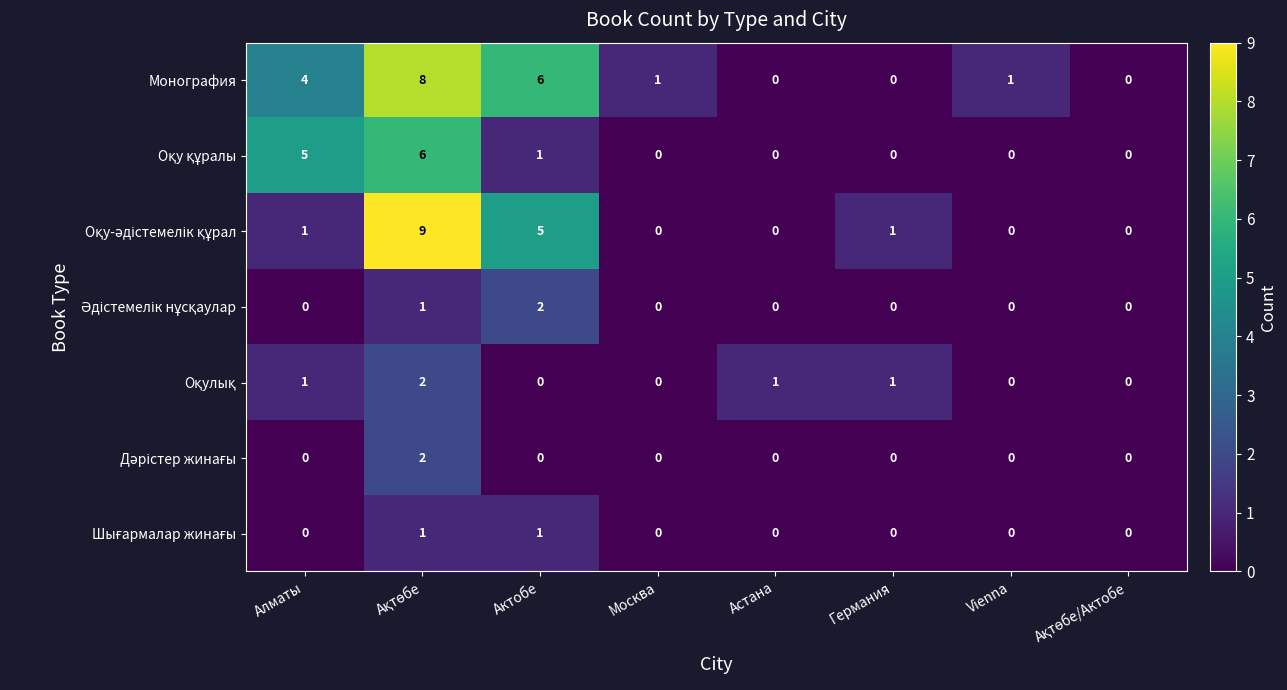

Which series has the largest total across all categories?

Монография